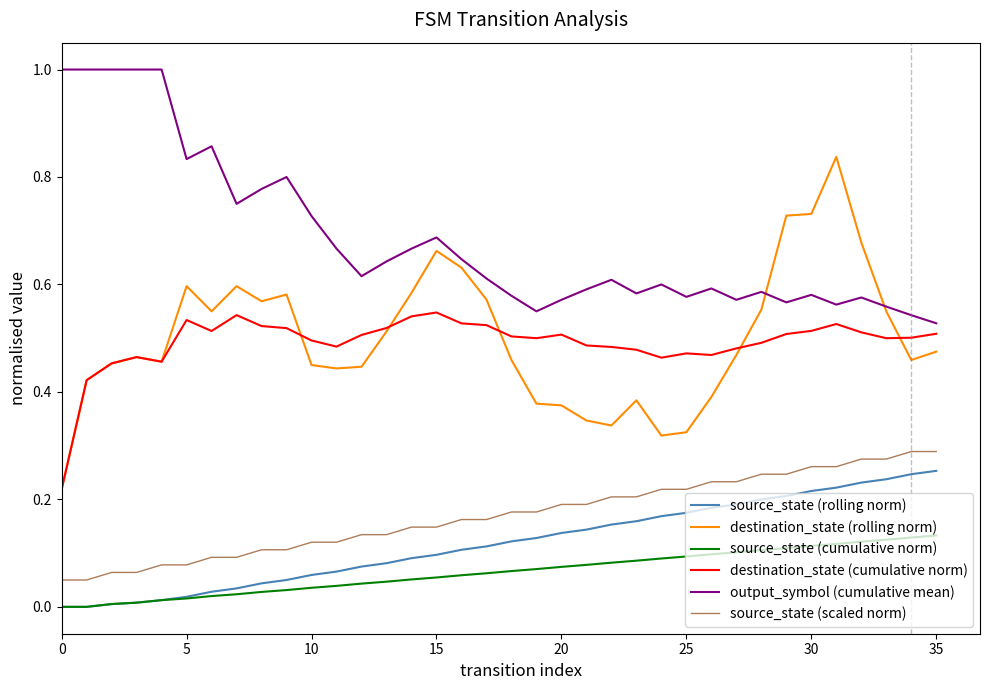

What is the sum of all source_state (rolling norm) values?

4.3